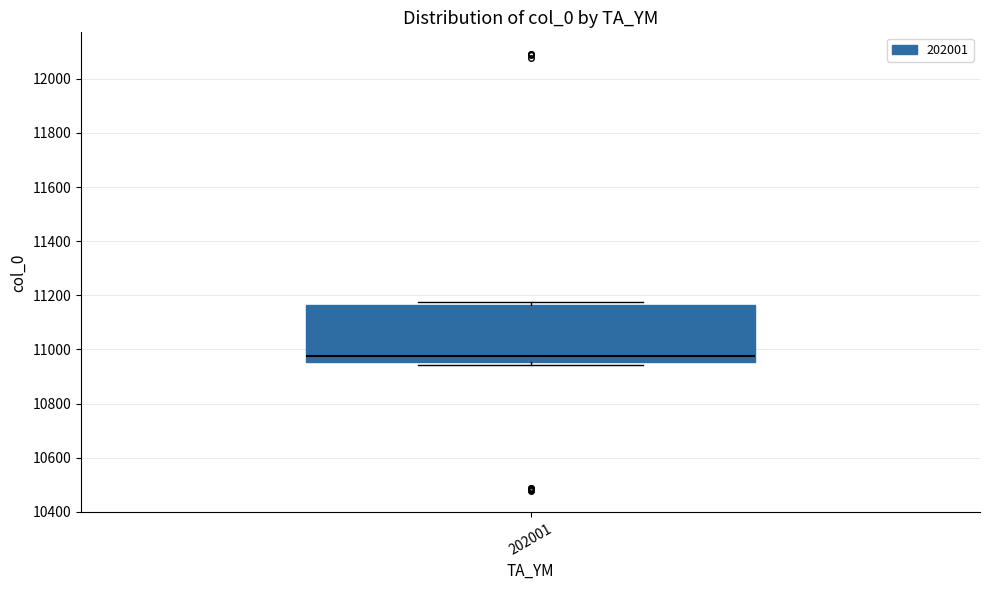

Read this box plot against the y-axis: the position of the median line, the range covered by the box, and the ends of both whiskers. The values are not printed on the chart, so give them approximately, as read against the axis.

median 10980, box 10960 to 11160, whiskers 10940 to 11180